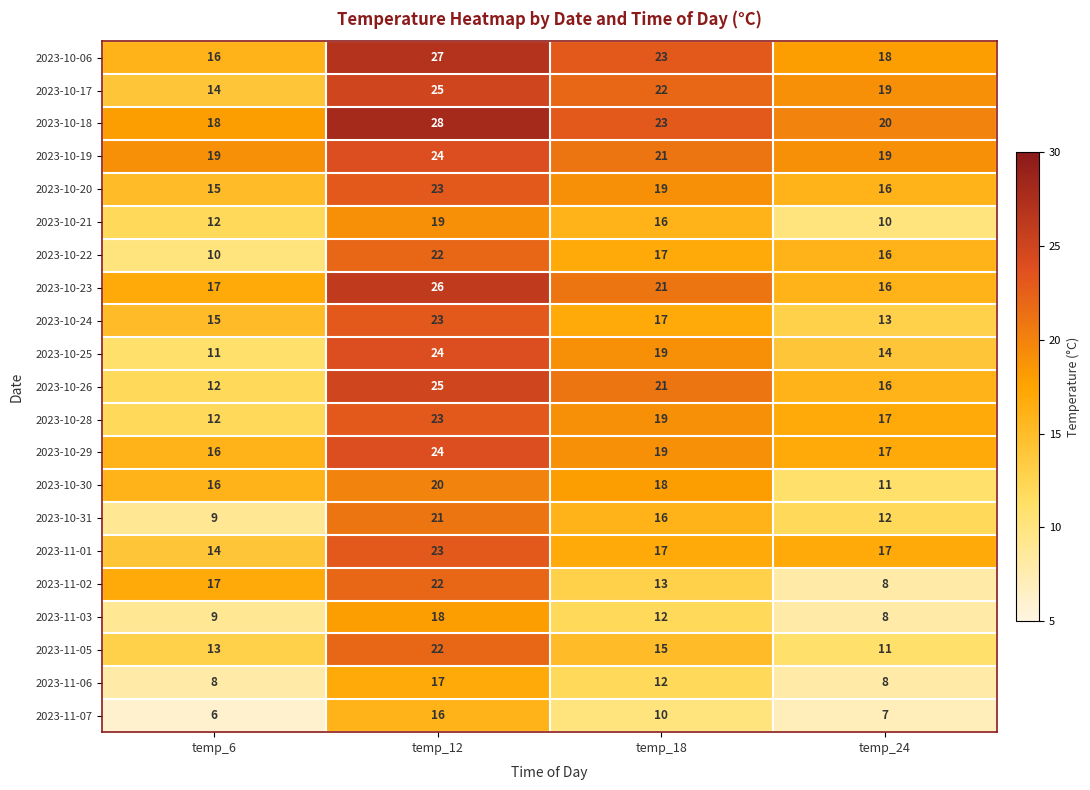

What is the sum of the 2023-10-06 values at temp_24 and temp_18?

41